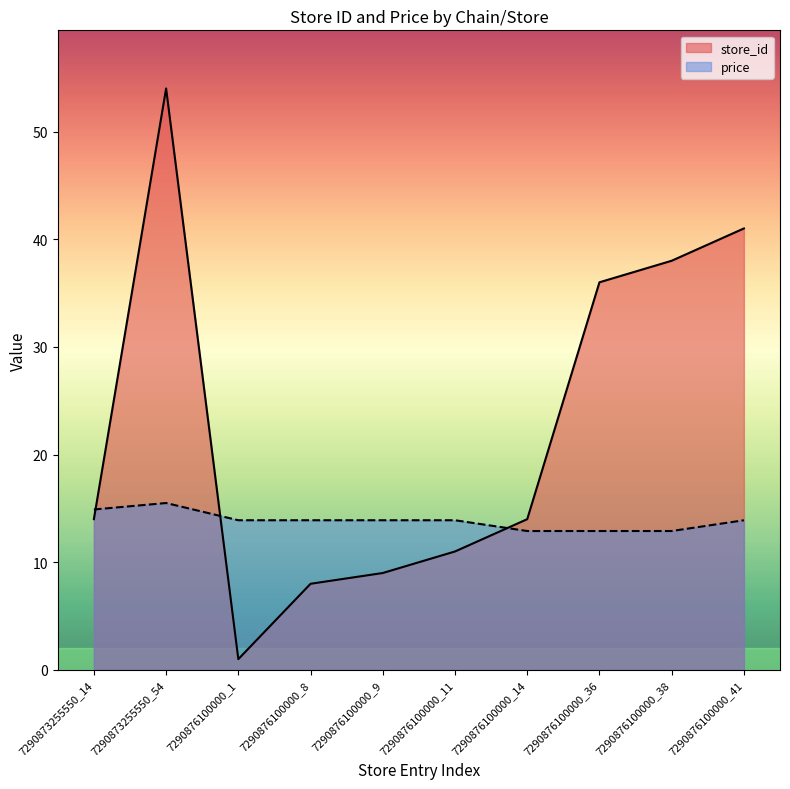

Which series has the widest spread of values?

store_id